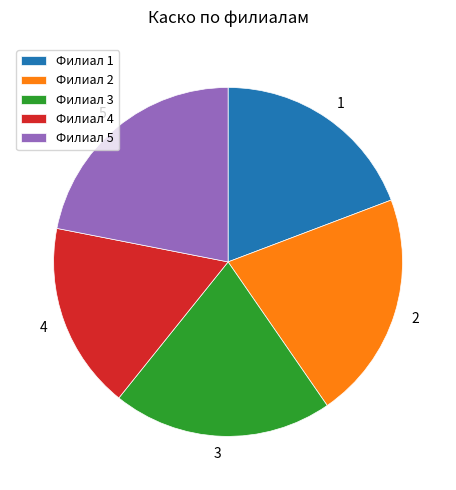

What is the smallest slice in the pie chart?

Филиал 4